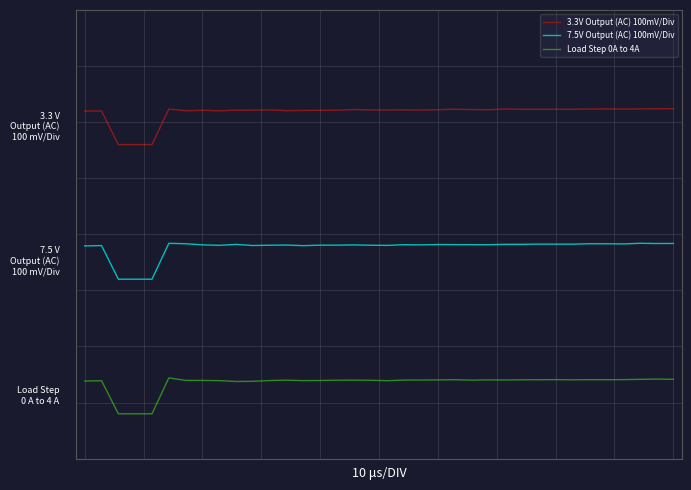

Does the chart display data point markers on the line(s)?

No